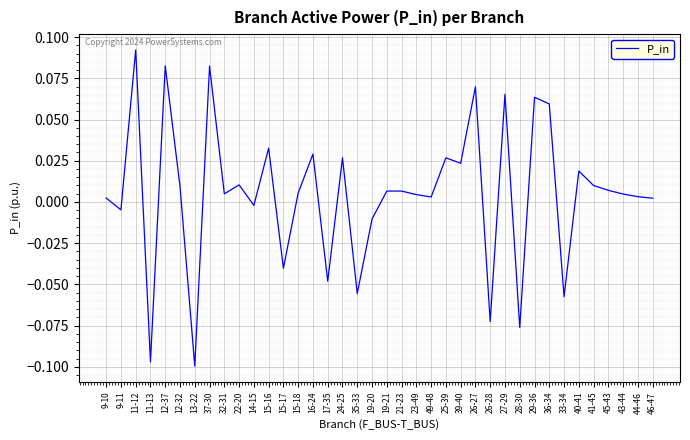

Which label corresponds to the largest value in the chart?

11-12